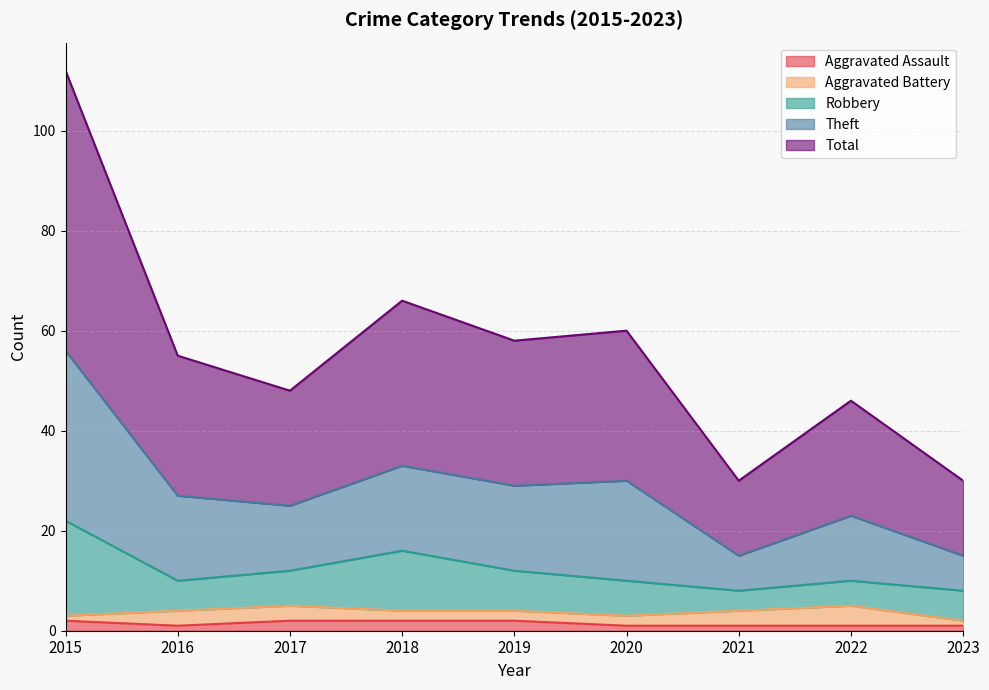

Rank the categories by Theft value from lowest to highest.

2021, 2023, 2022, 2017, 2016, 2019, 2020, 2018, 2015